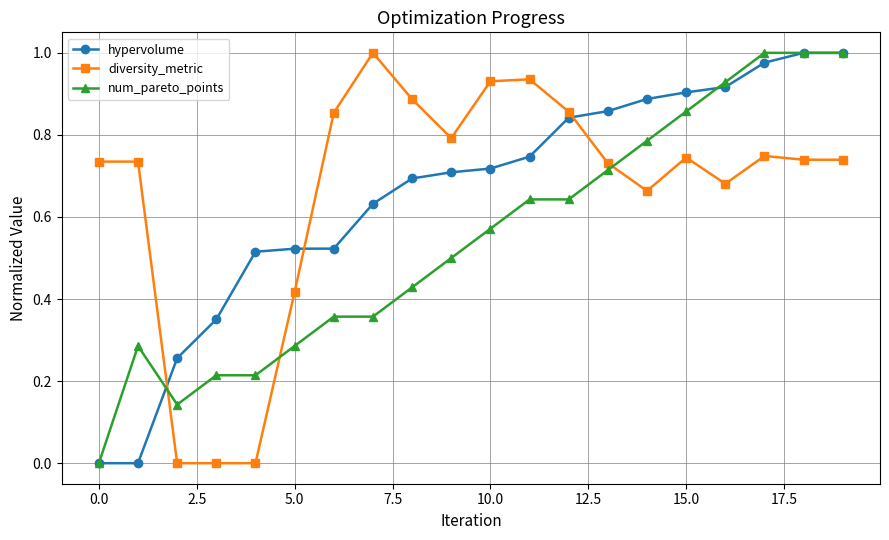

True or false: diversity_metric has more than 1 points higher than both neighbors.

True